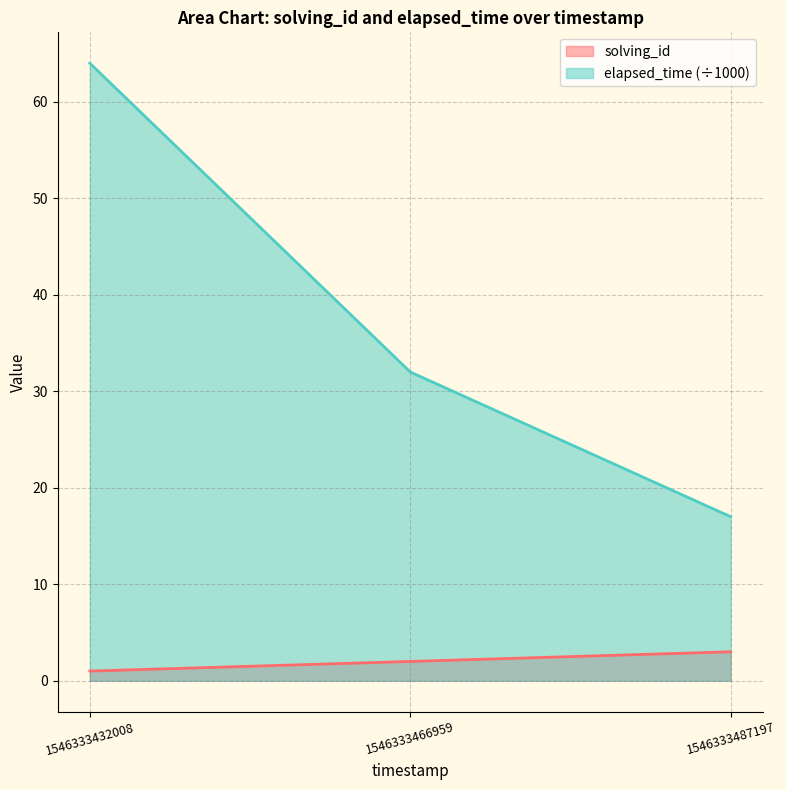

What is the difference between the maximum and second lowest values in the elapsed_time series?

32